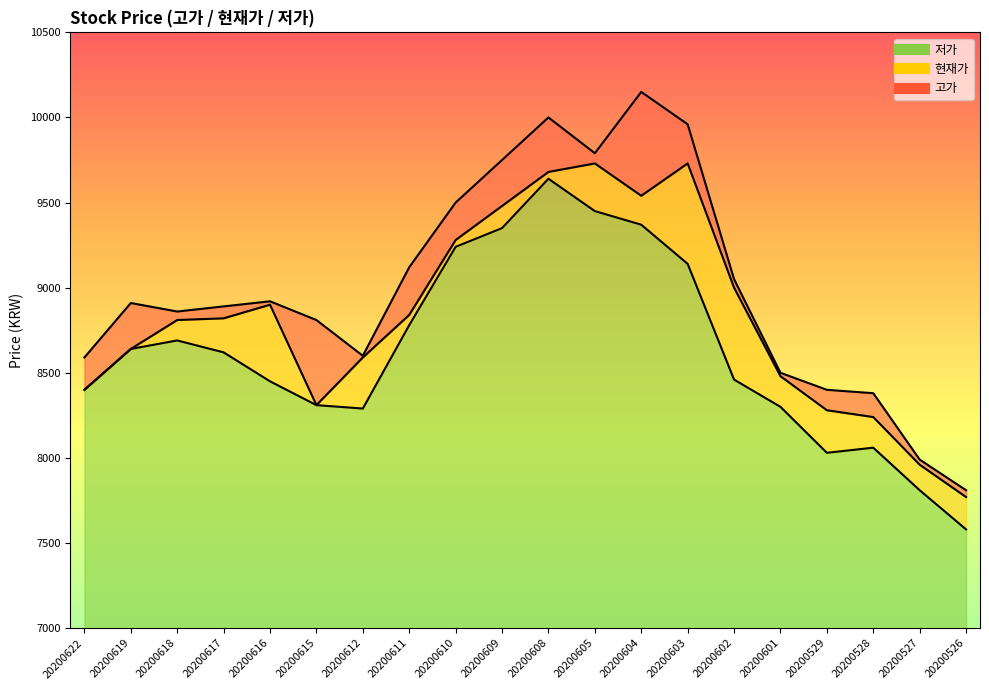

List the series in order of their peak value, lowest first.

저가 line, 현재가 line, 고가 line